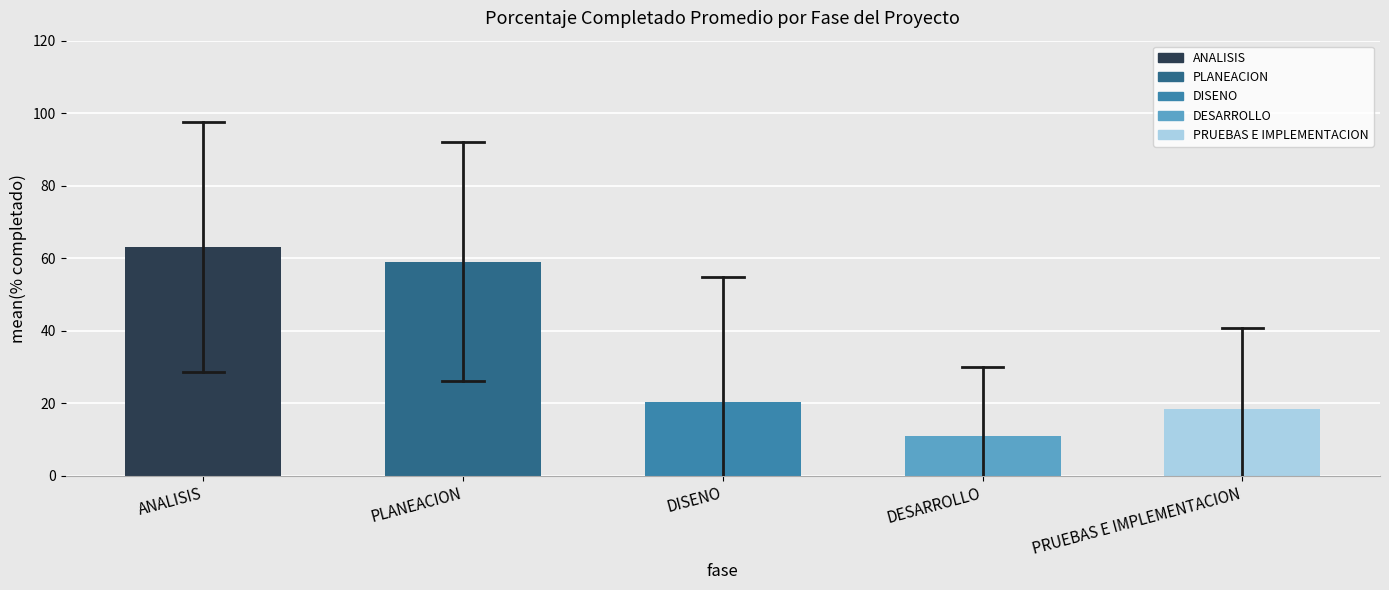

What is the ratio of the value at DESARROLLO to the value at DISENO?

0.5